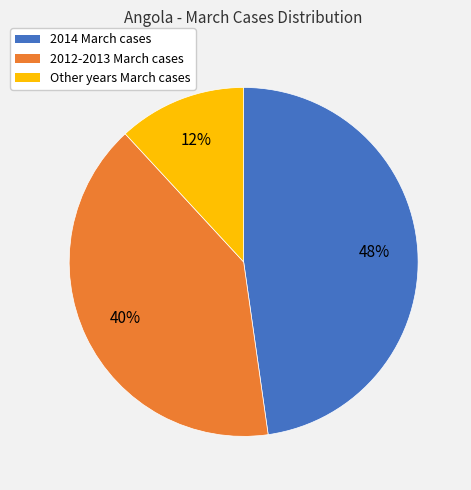

Do Other years March cases and 2012-2013 March cases together represent more than half of the pie?

Yes